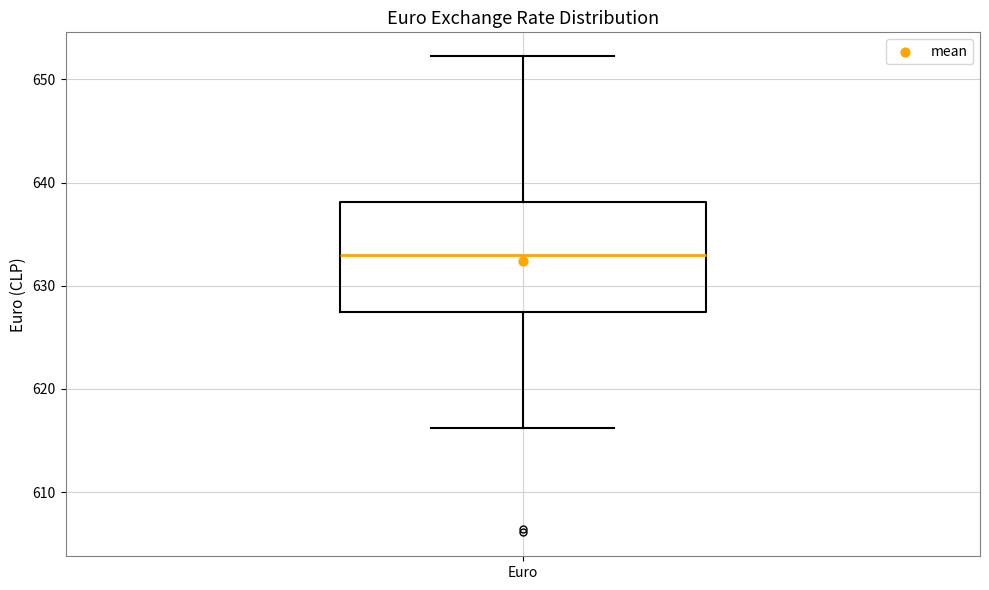

Read this box plot against the y-axis: the position of the median line, the range covered by the box, and the ends of both whiskers. The values are not printed on the chart, so give them approximately, as read against the axis.

median 633, box 627 to 638, whiskers 616 to 652